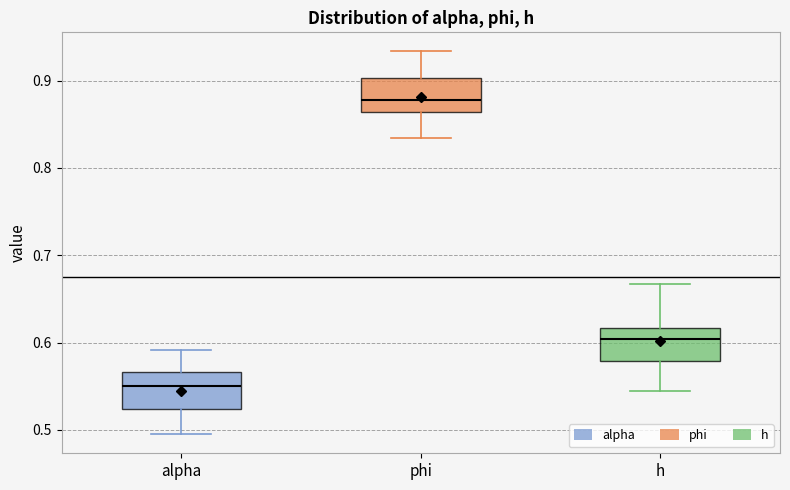

Reading left to right, transcribe this box plot: for each box, give where its median line is, the range the box spans, and where its two whiskers end, as read against the y-axis. The values are not printed on the chart, so give them approximately, as read against the axis.

alpha: median 0.55, box 0.52 to 0.57, whiskers 0.50 to 0.59
phi: median 0.88, box 0.86 to 0.90, whiskers 0.83 to 0.93
h: median 0.60, box 0.58 to 0.62, whiskers 0.54 to 0.67